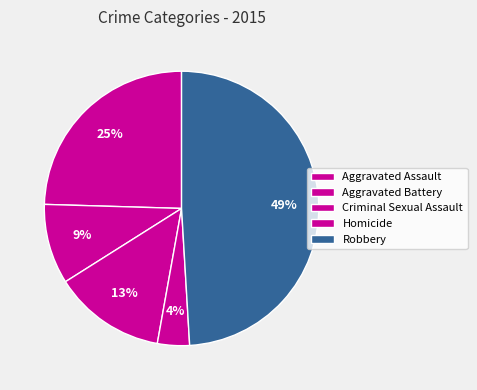

True or false: Robbery accounts for 44% of the total.

False